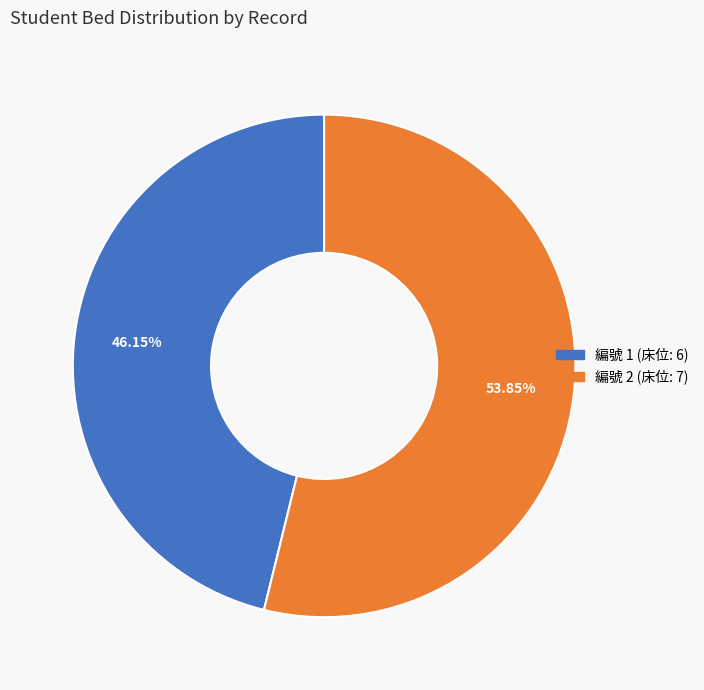

Is there any slice that represents more than half of the pie?

Yes